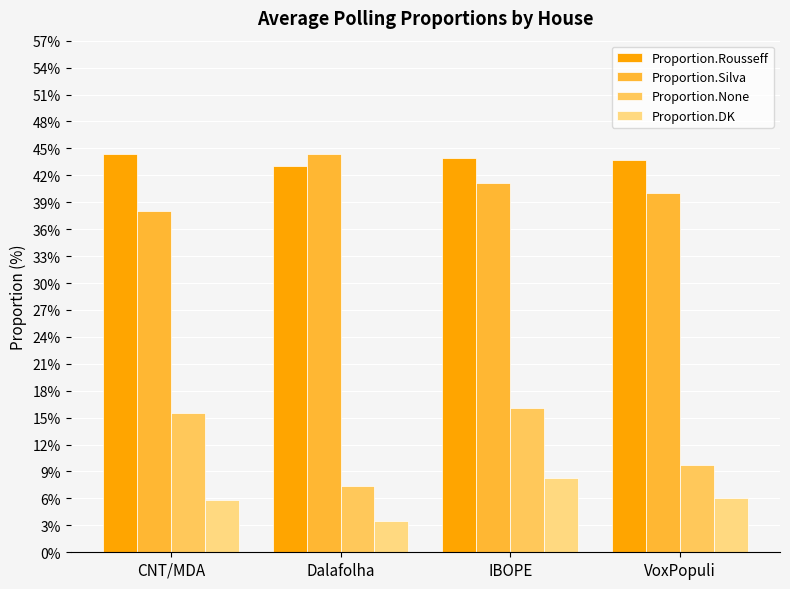

What is the spread (max minus min) of values at VoxPopuli?

37.7